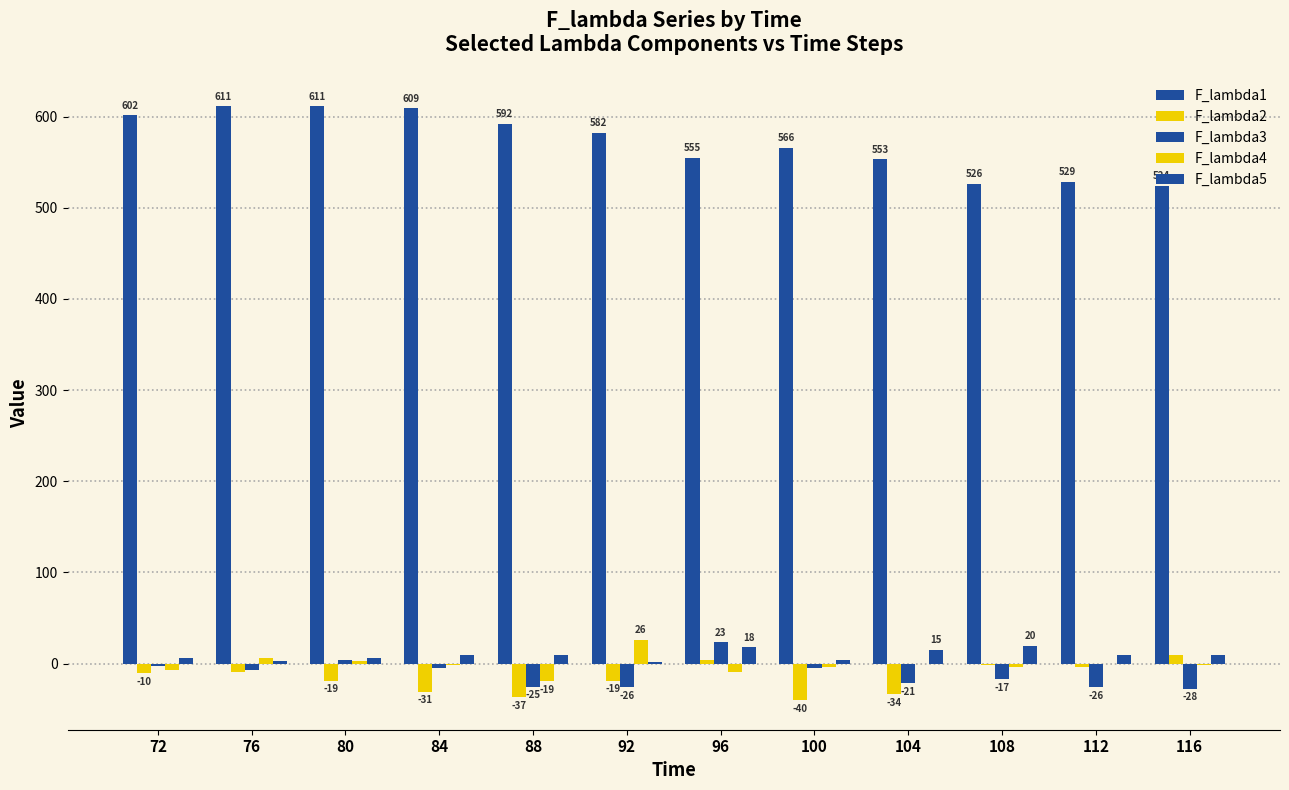

What is the value of the F_lambda5 bar at the 8th from the left?

4.5